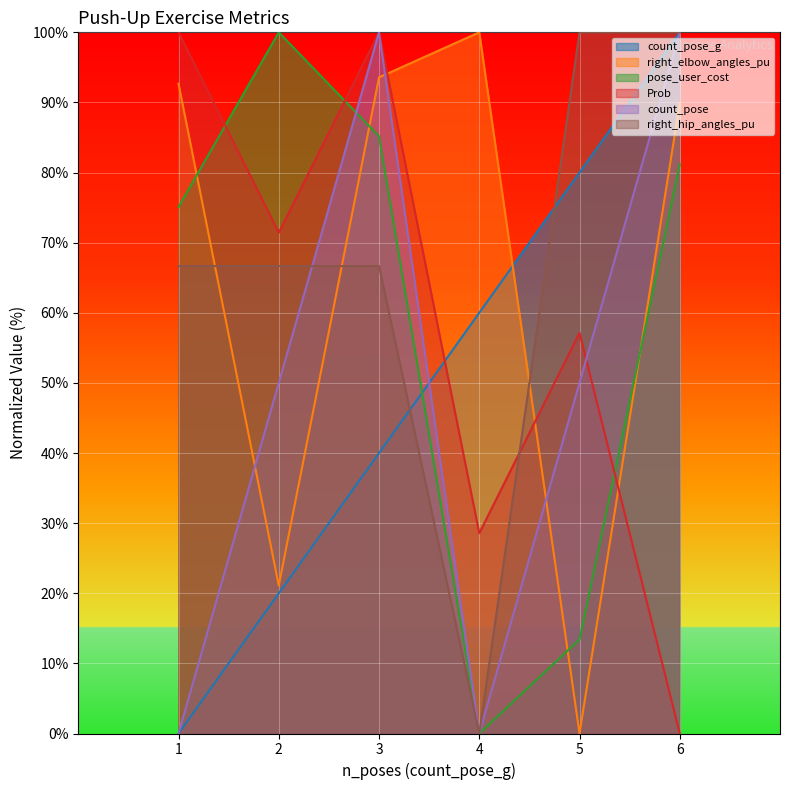

What are all the series names shown in the legend?

count_pose_g, right_elbow_angles_pu, pose_user_cost, Prob, count_pose, right_hip_angles_pu